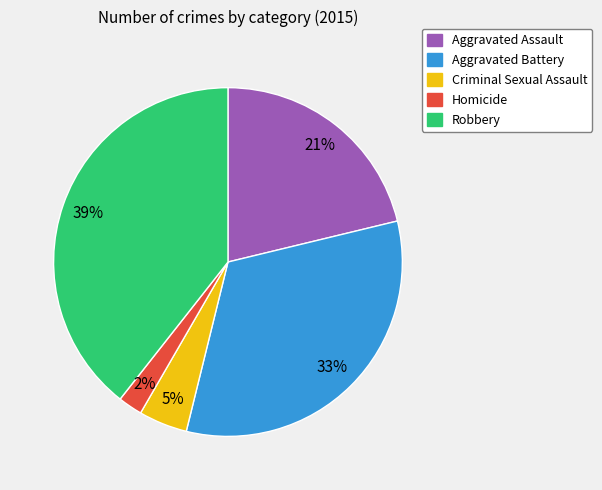

What percentage is the Robbery slice, to the nearest percent?

39%